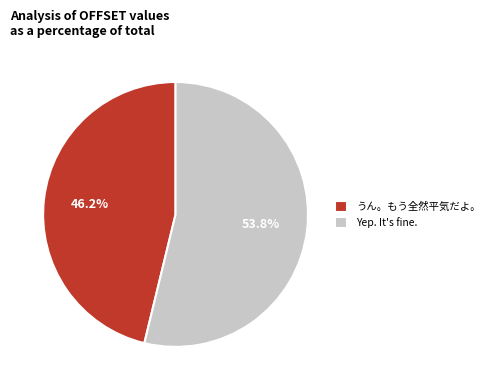

What is the largest slice in the pie chart?

Yep. It's fine.